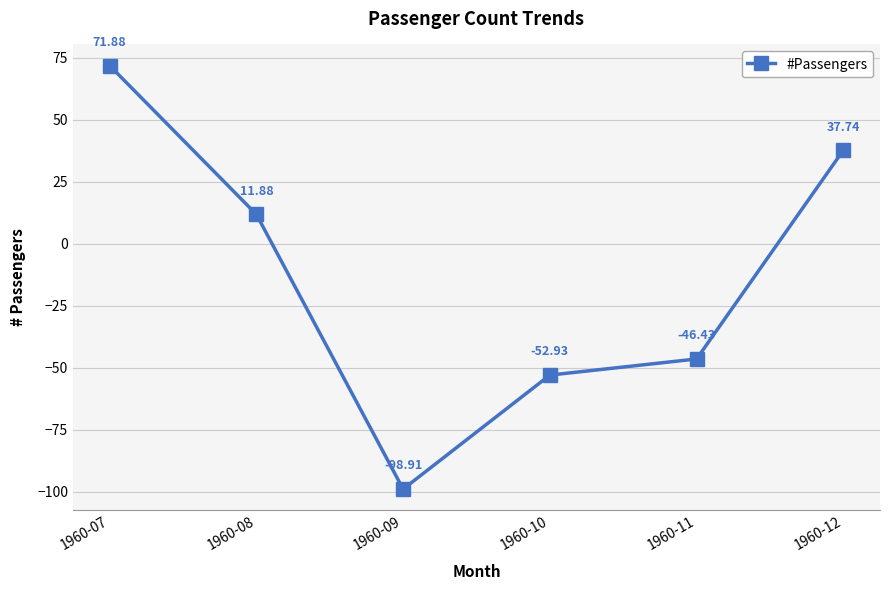

List the labels in order of value, largest first.

1960-07, 1960-12, 1960-08, 1960-11, 1960-10, 1960-09